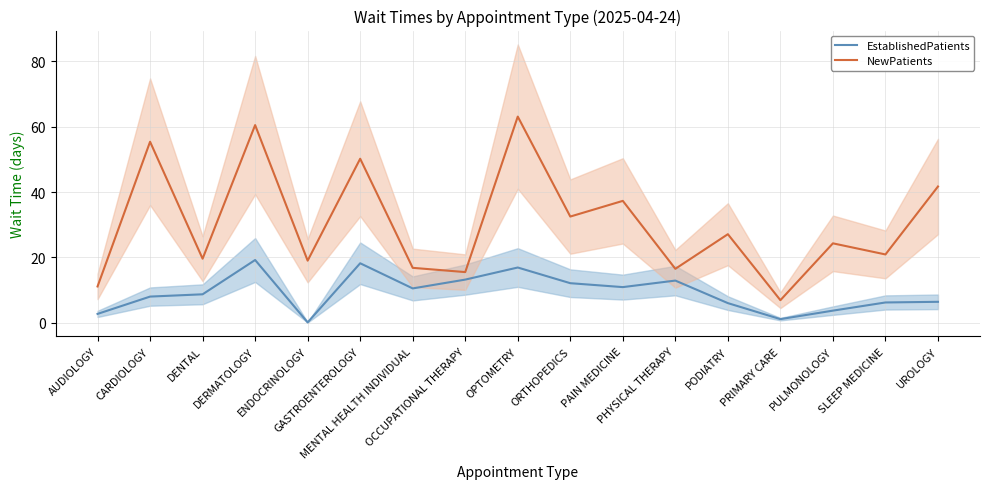

Is it true that EstablishedPatients equals 18.2 at GASTROENTEROLOGY?

True